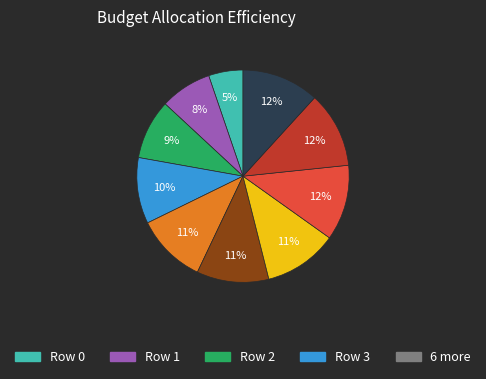

Is there a majority slice in this chart?

No